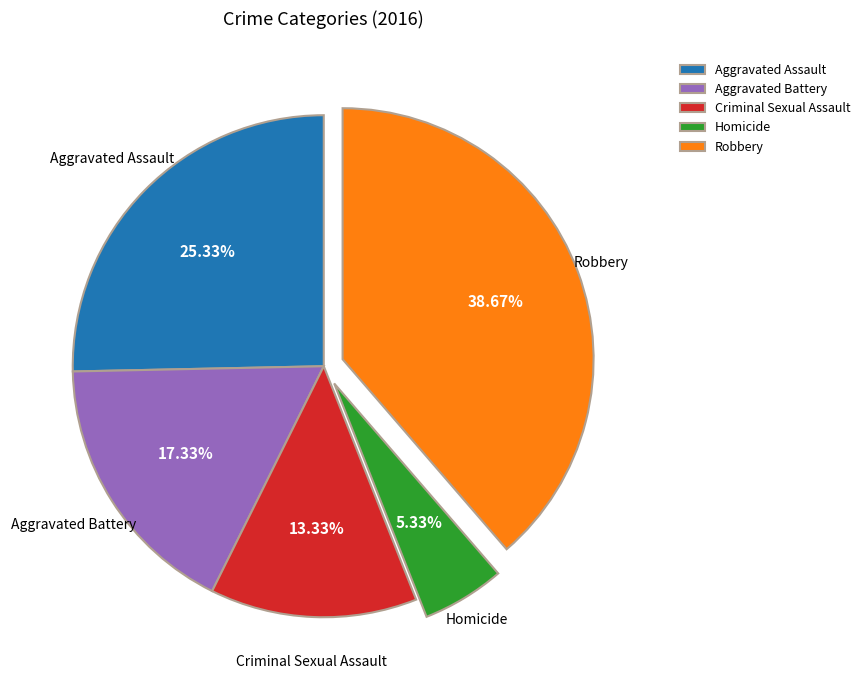

To the nearest percent, what is the difference between the largest and smallest slice percentages?

33%